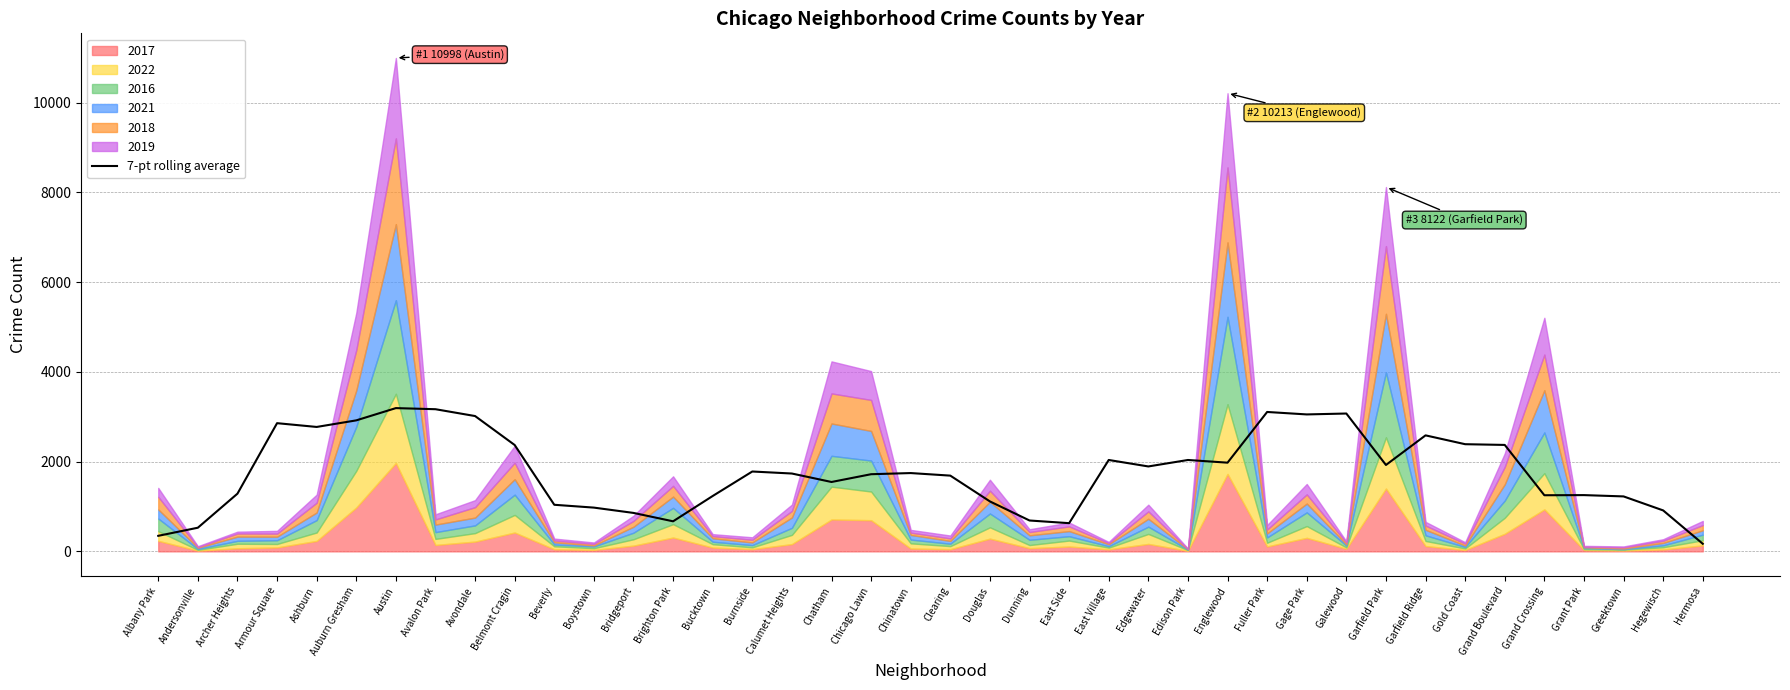

The 7-pt rolling average series shows 1176.2 at Belmont Cragin. True or false?

False